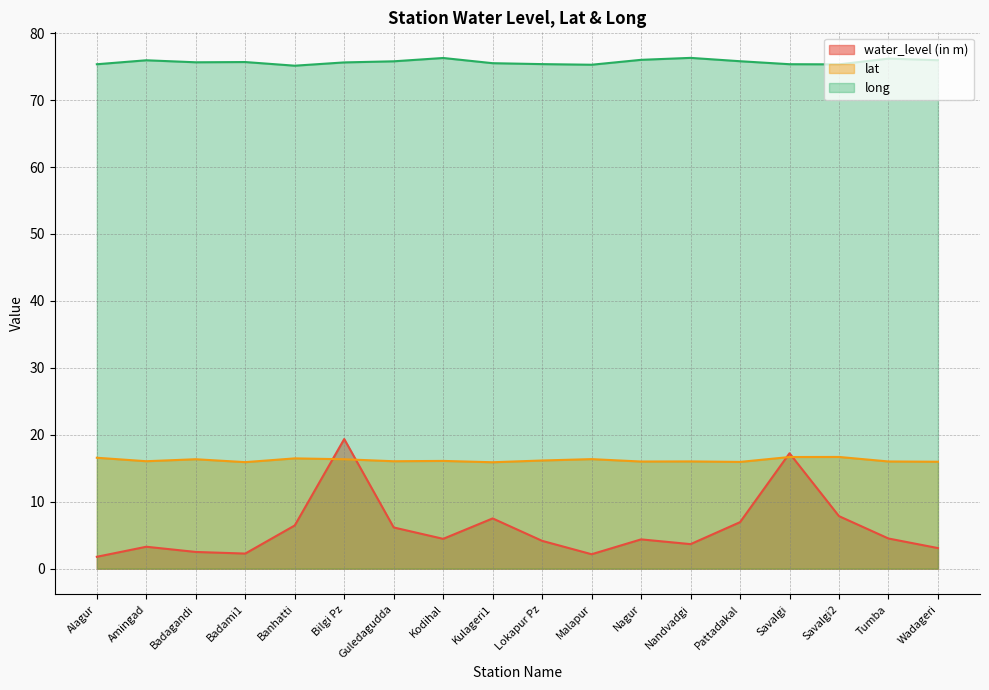

Where do lat and water_level (in m) first cross each other?

Banhatti and Bilgi Pz